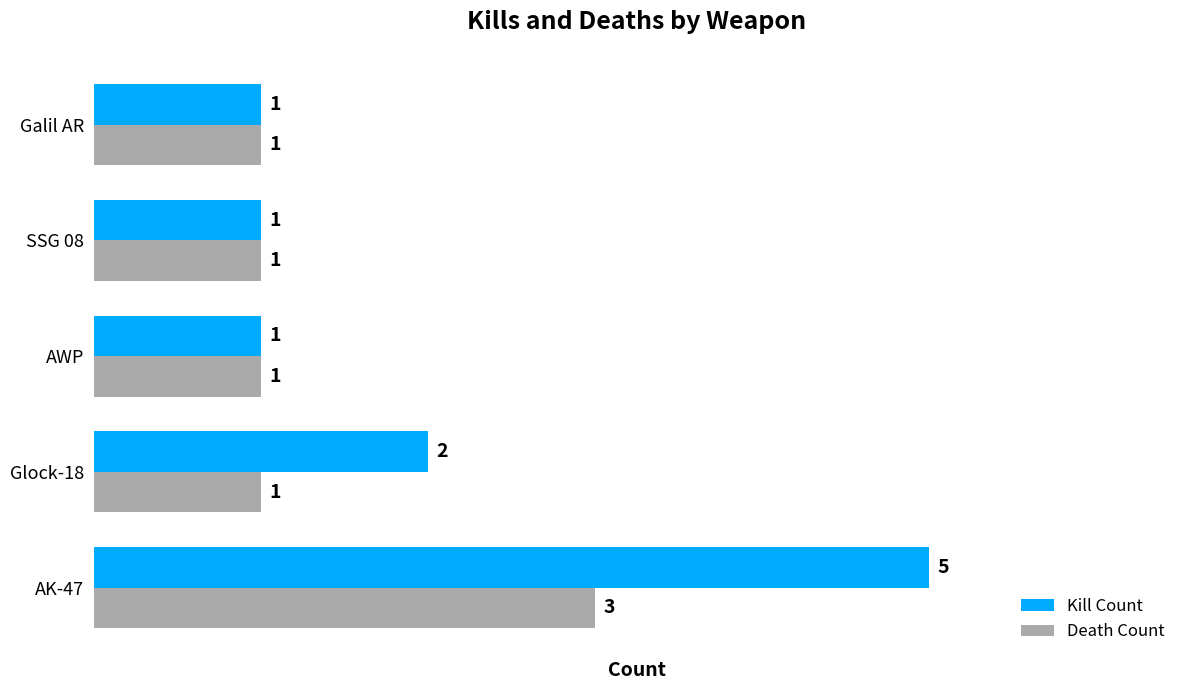

At which label is Kill Count closest to 3?

Glock-18